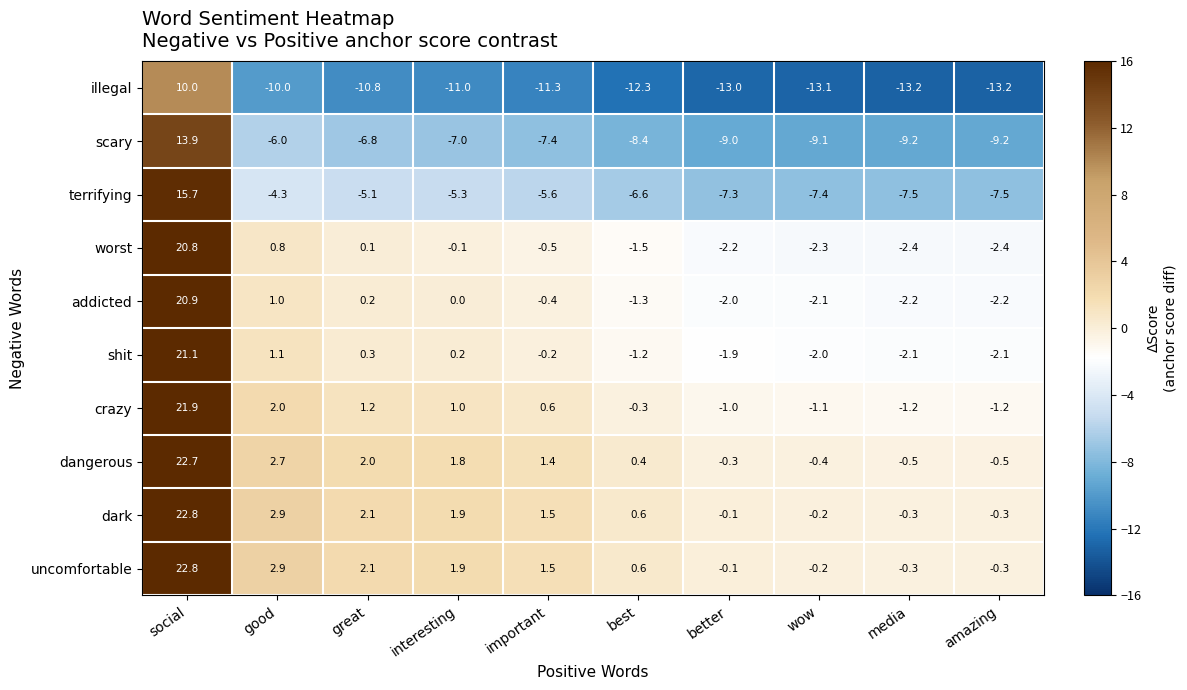

How many data points in shit are above 0?

4